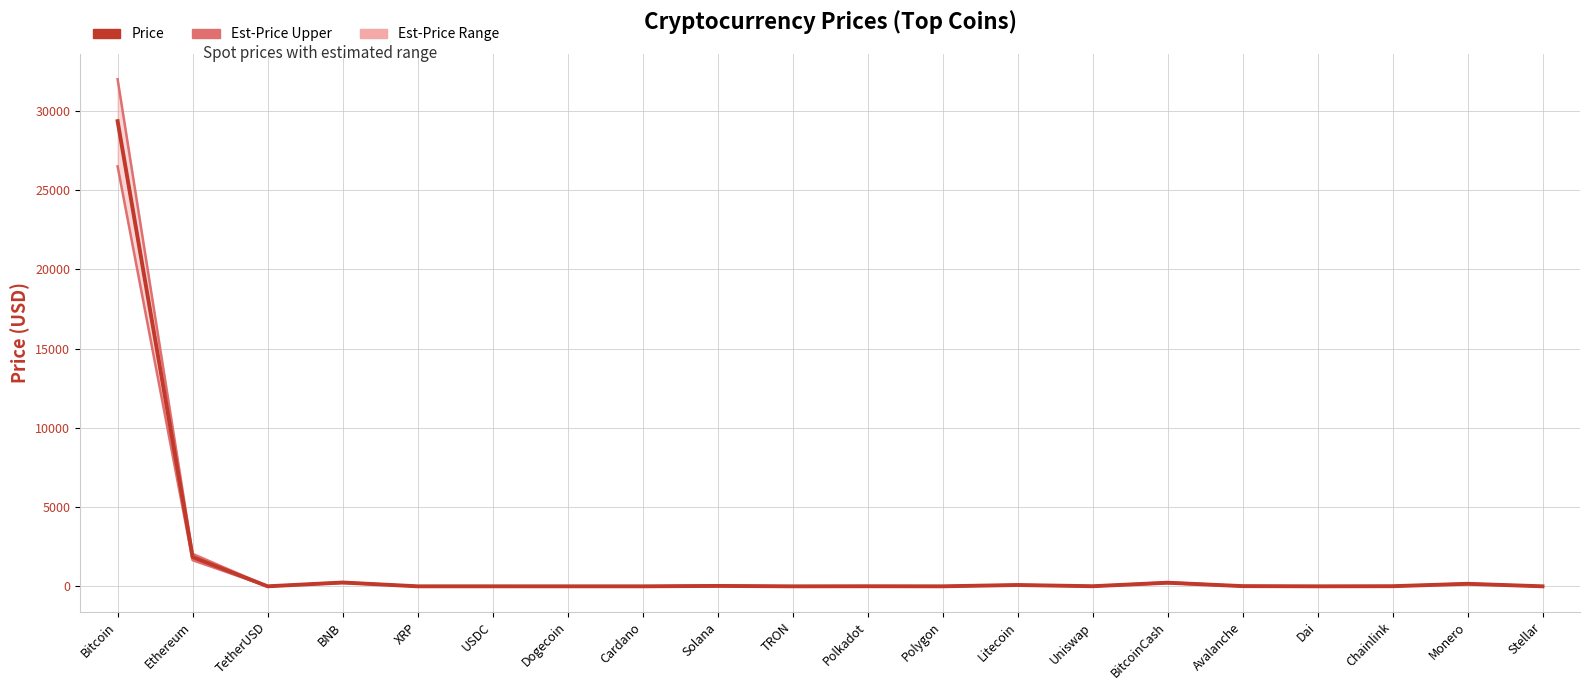

At which category does Price reach its first local peak?

BNB